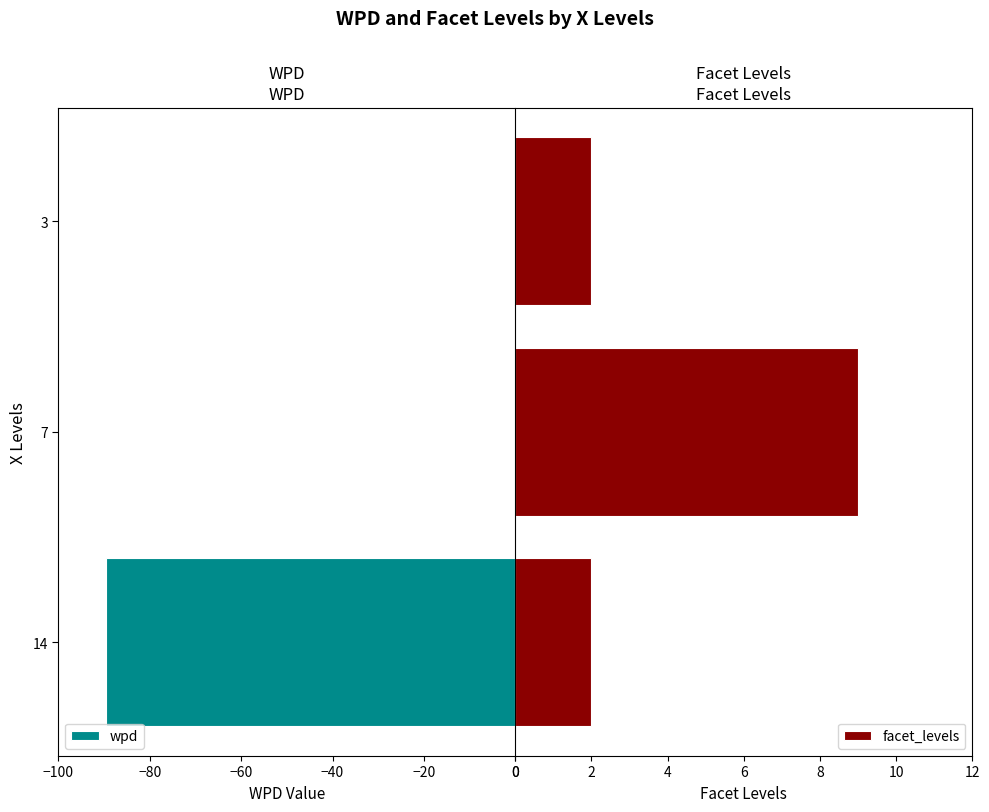

The value of wpd at 3 is -0.4. True or false?

True